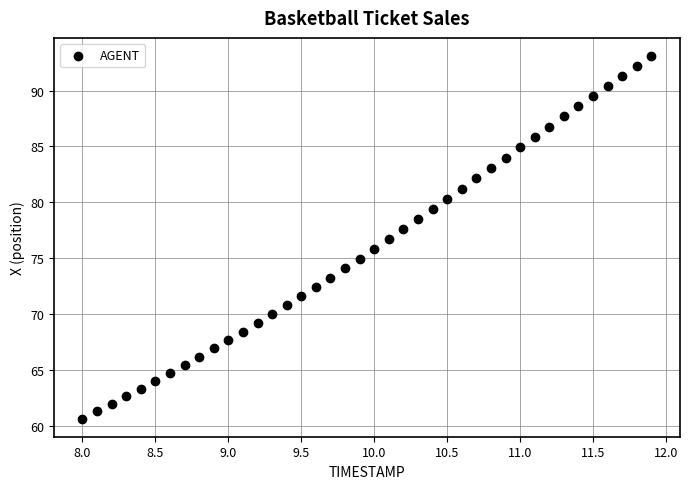

What is the range of X values (max minus min)?

3.9